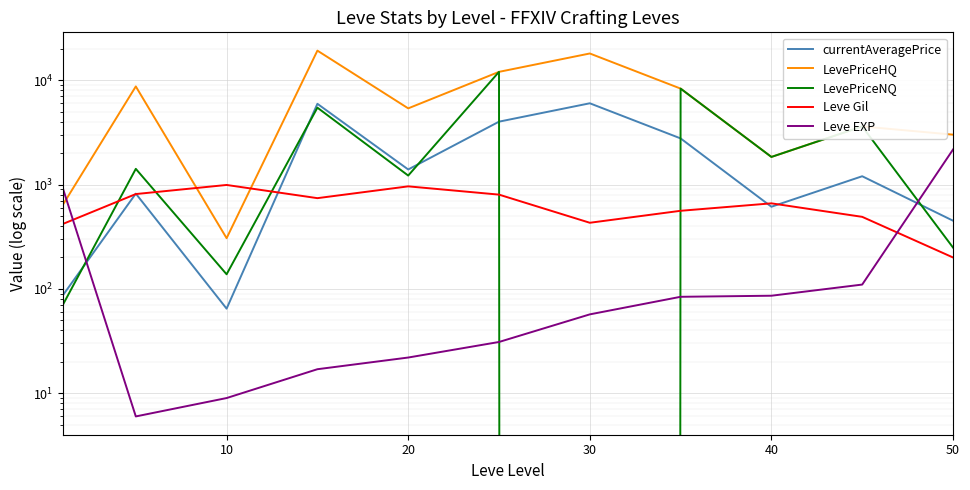

Reading left to right, extract all data points from this chart.

currentAveragePrice: 87.7	817.9	64.7	5932.1	1393.1	4000.0	5999.3	2765.0	612.3	1200.0	450.2
LevePriceHQ: 646.5	8700.0	306.0	19168.3	5364.0	12000.0	17998.0	8295.0	1837.0	3600.0	3003.0
LevePriceNQ: 71.2	1412.5	138.0	5448.0	1218.0	12000.0	0.0	8295.0	1837.0	3600.0	249.0
Leve Gil: 420.0	810.0	990.0	740.0	960.0	800.0	430.0	560.0	660.0	490.0	200.0
Leve EXP: 900.0	6.0	9.0	17.0	22.0	31.0	57.0	84.0	86.0	110.0	2162.0